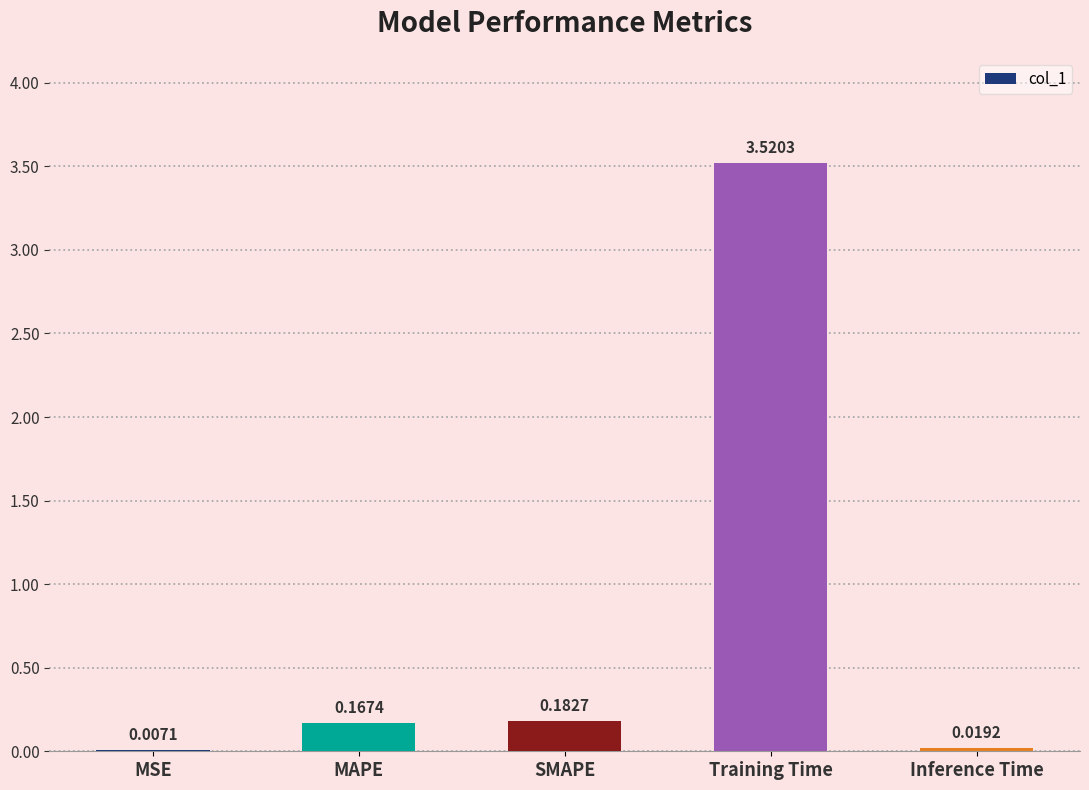

The chart shows a value of 1.9 at Training Time. True or false?

False